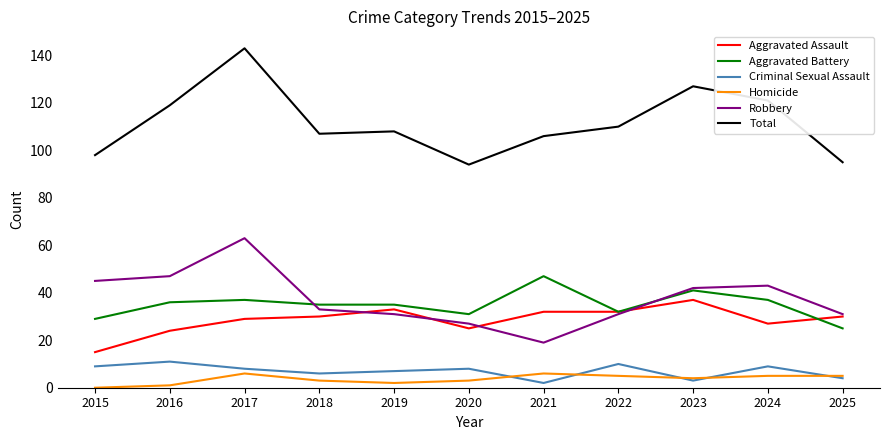

Read the Aggravated Assault value at 2015.

15